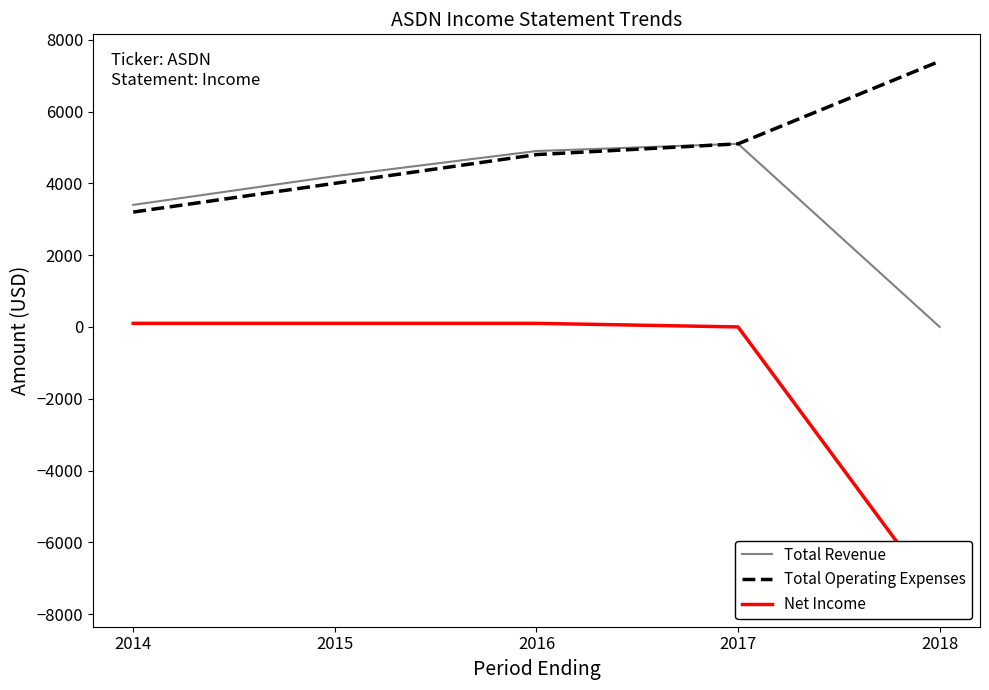

What is the difference between the maximum and minimum values in the Total Operating Expenses series?

4200